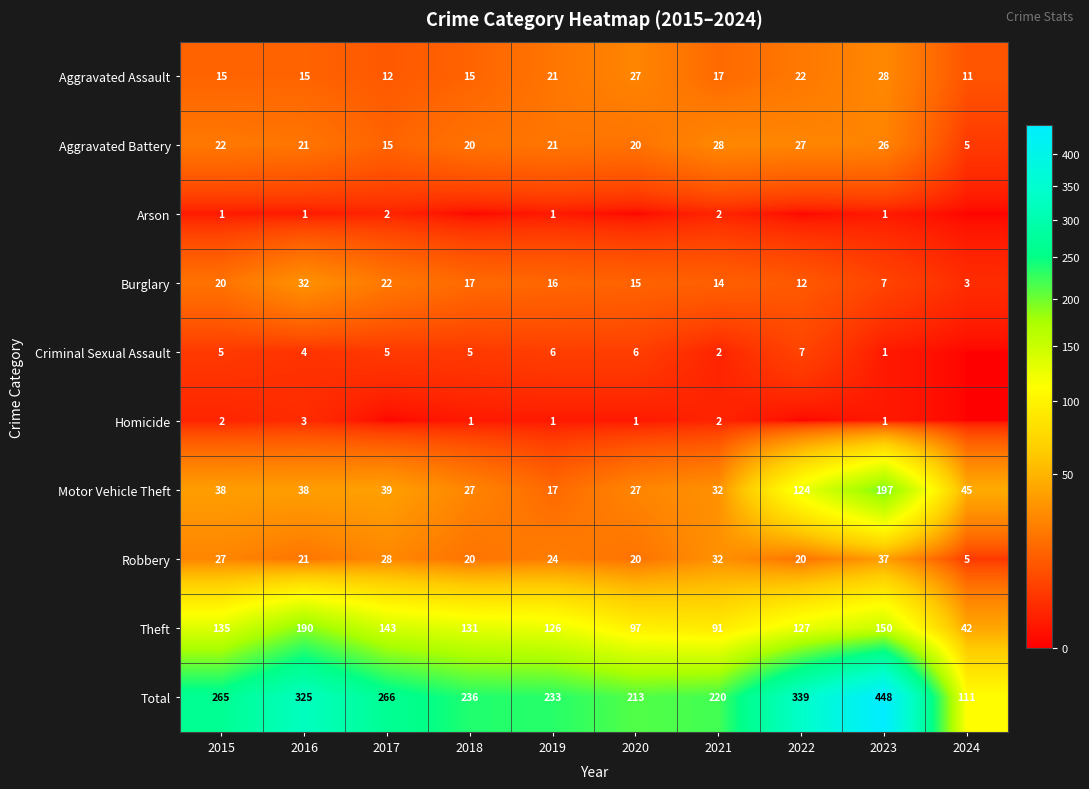

What is the spread (max minus min) of values at 2018?

236